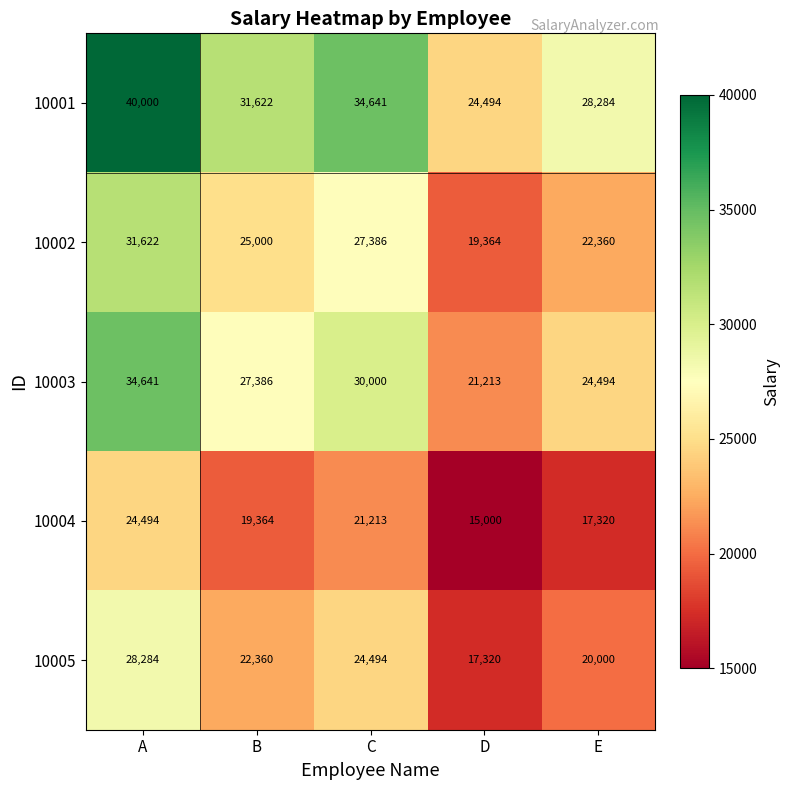

Reading left to right, transcribe all the data shown in this chart.

10001: 40000	31622	34641	24494	28284
10002: 31622	25000	27386	19364	22360
10003: 34641	27386	30000	21213	24494
10004: 24494	19364	21213	15000	17320
10005: 28284	22360	24494	17320	20000